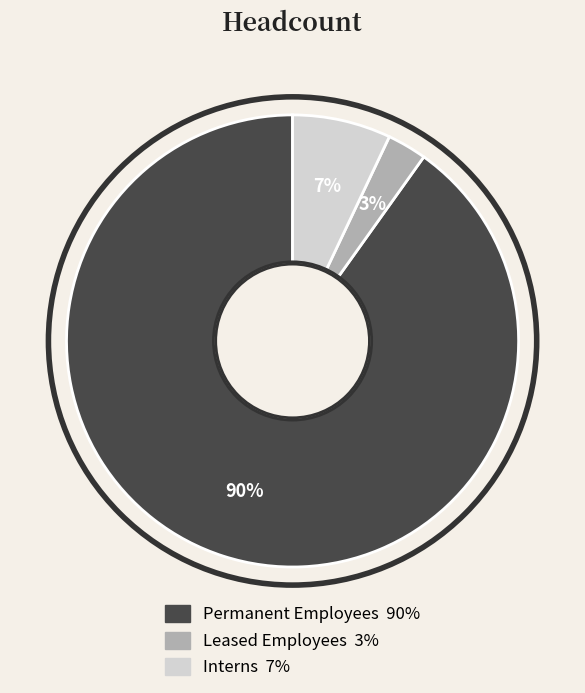

What is the ratio of the value at Leased Employees to the value at Interns?

0.4